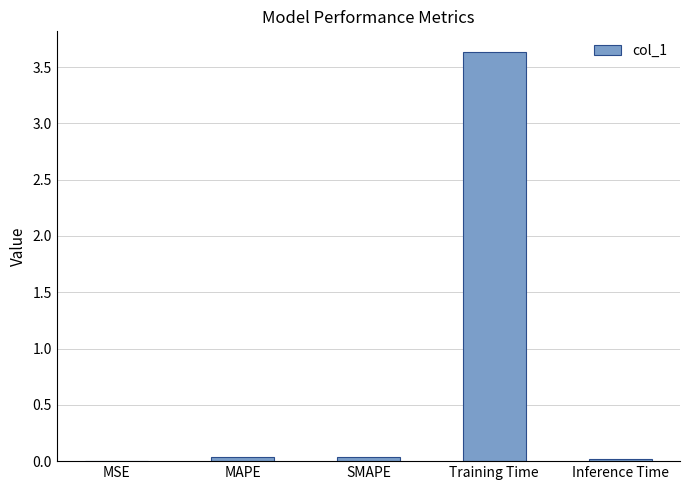

What is the sum of all values?

3.7